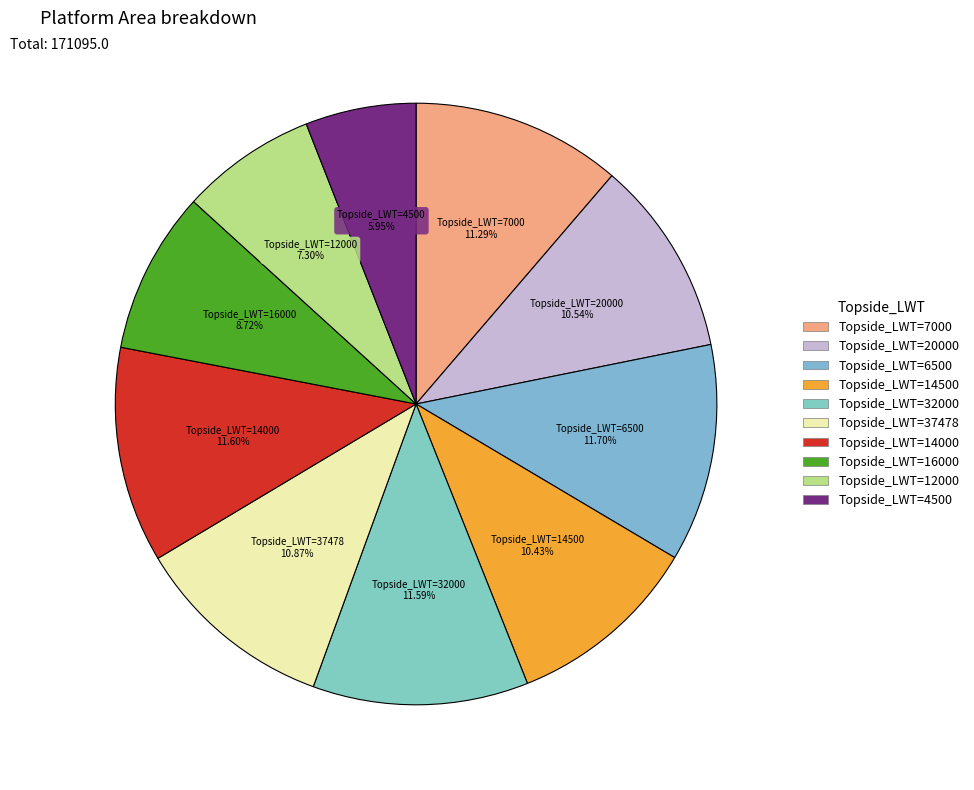

How many segments does this pie chart have?

10